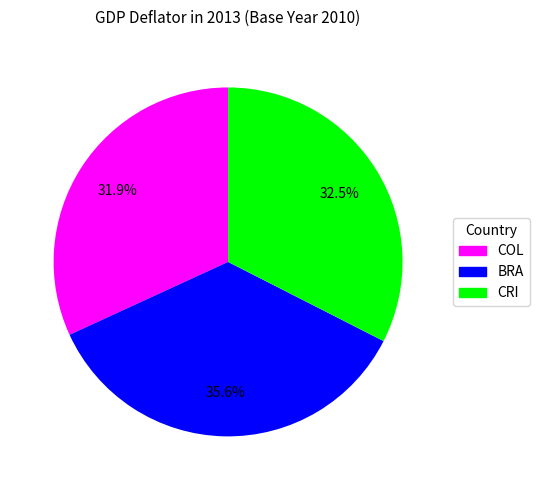

What is the ratio of the value at CRI to the value at COL?

1.0